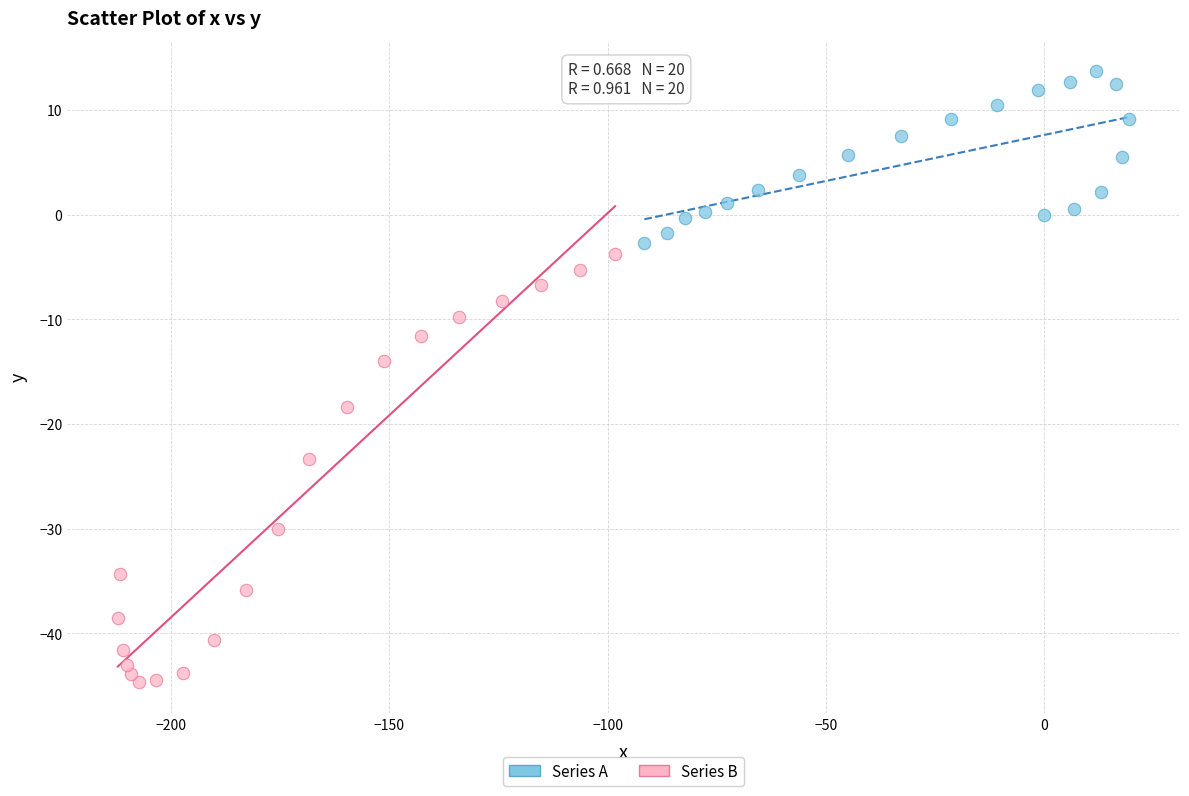

Which series has the largest Y range (max minus min)?

Series B